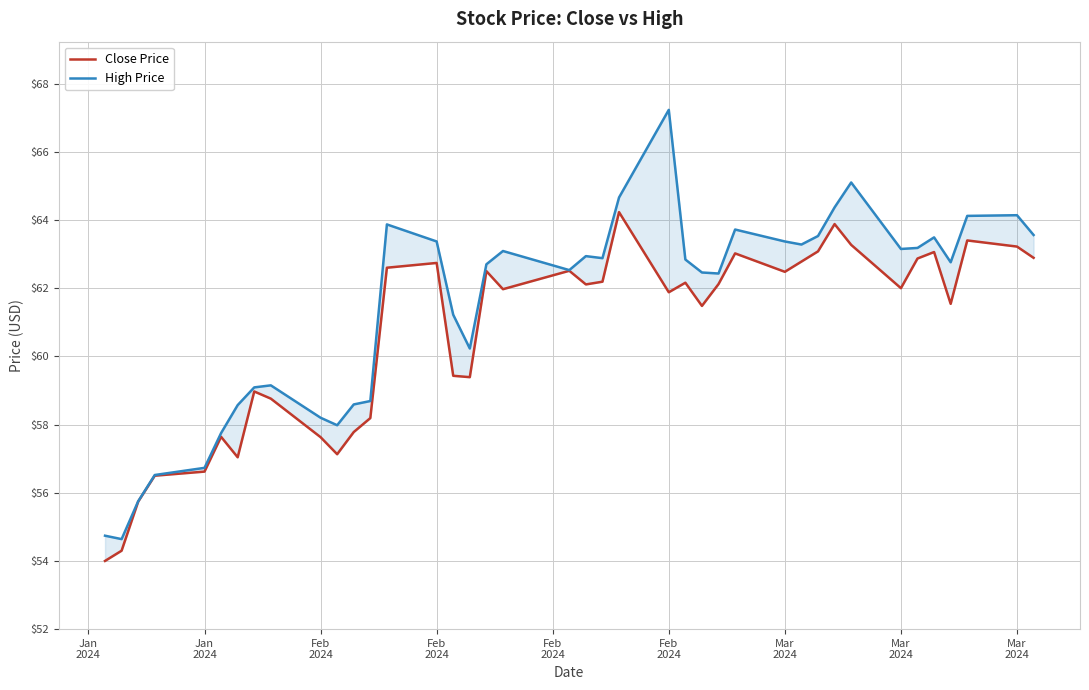

How many interior local peaks does the High Price series have?

9